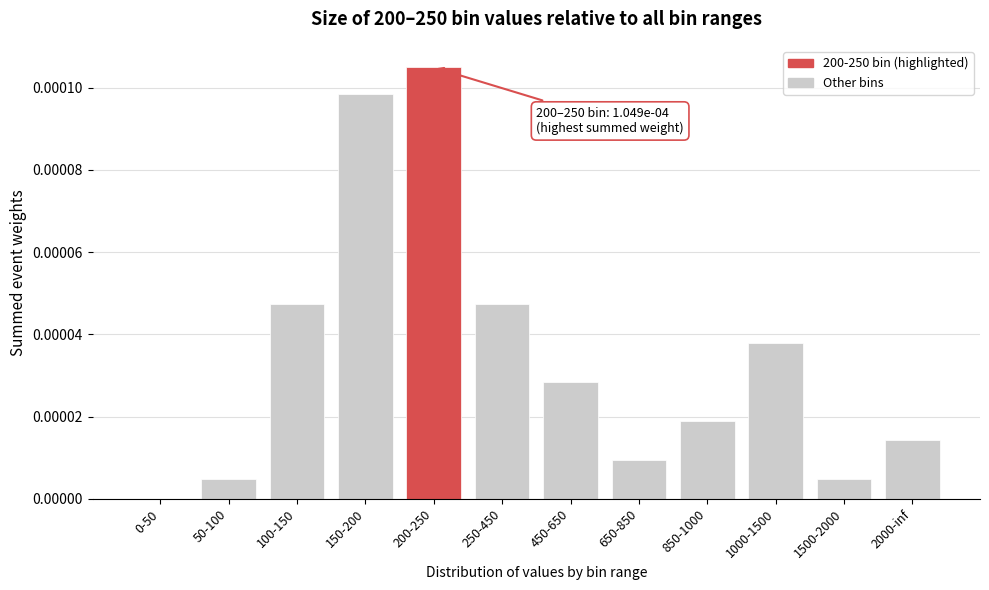

Between 850-1000 and 150-200, which is larger?

150-200